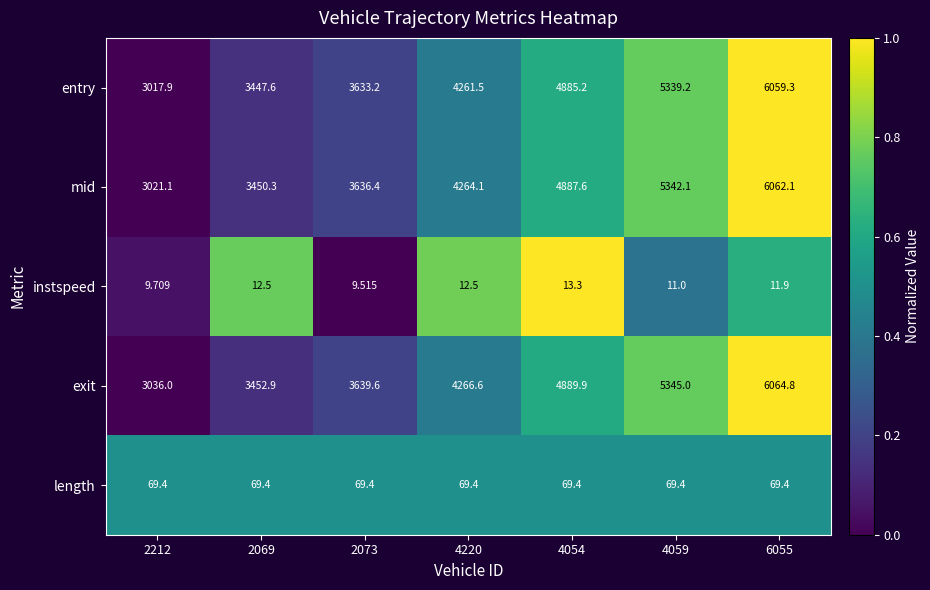

Which series has the widest spread of values?

entry